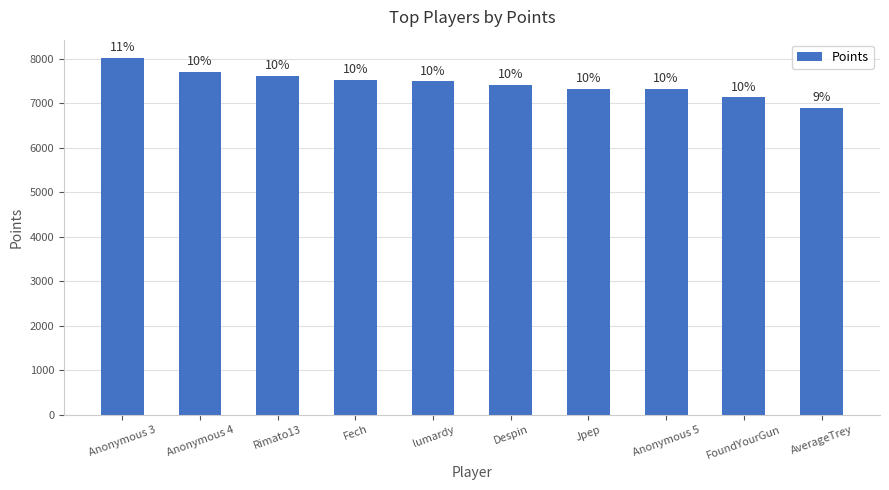

Does the chart contain any negative values?

No